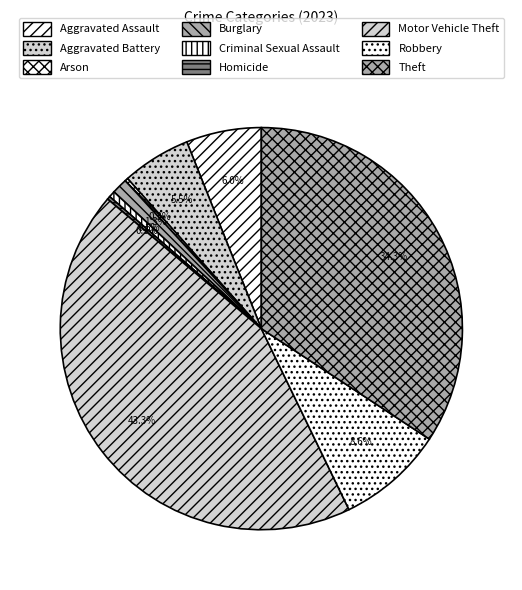

What is the smallest slice in the pie chart?

Arson